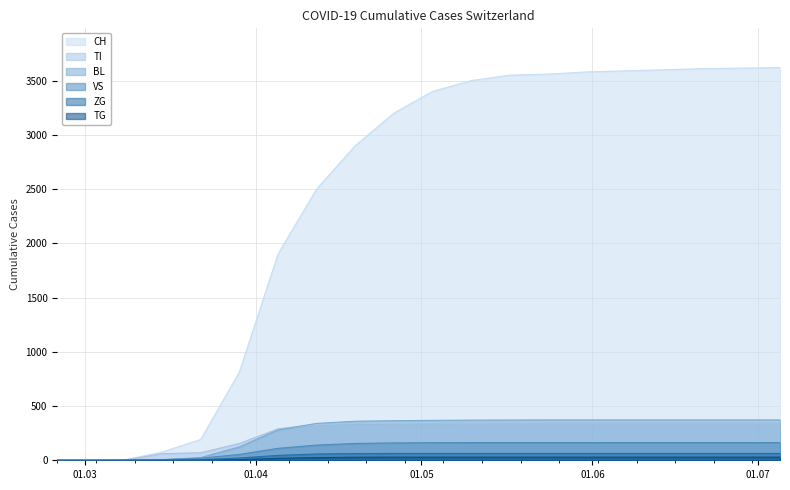

At which label is TI closest to 172?

2020-03-29